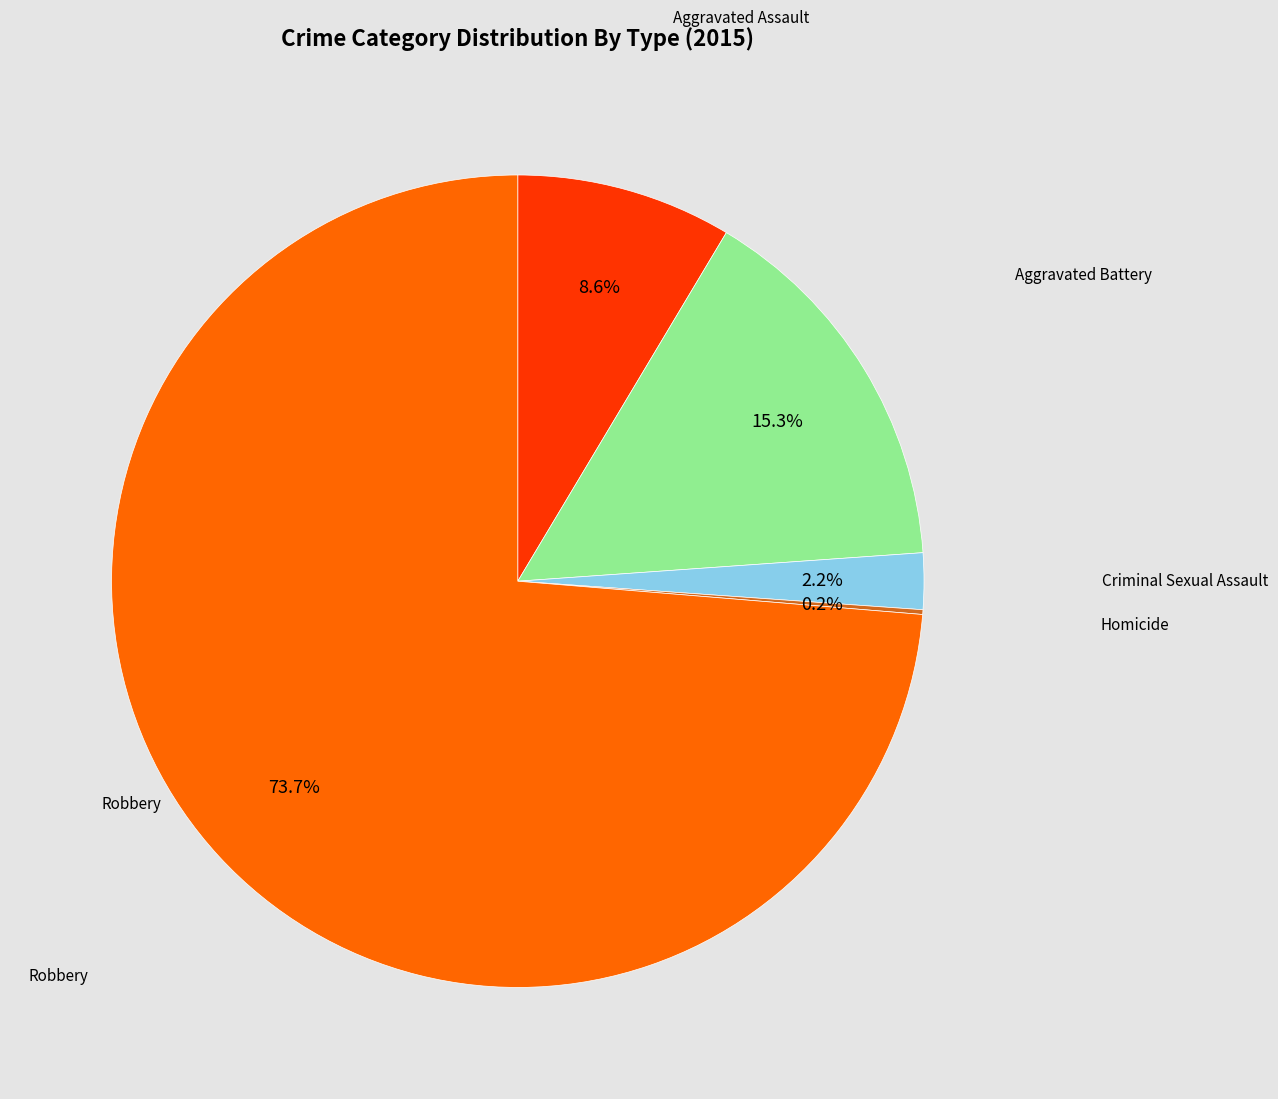

Does any single category account for the majority?

Yes